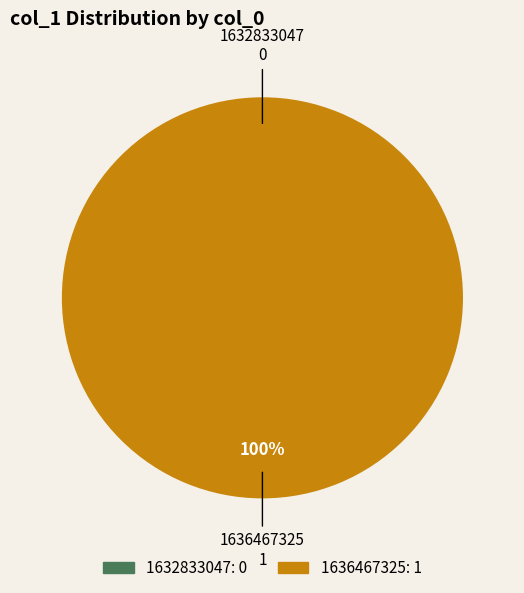

What is the smallest slice in the pie chart?

1632833047